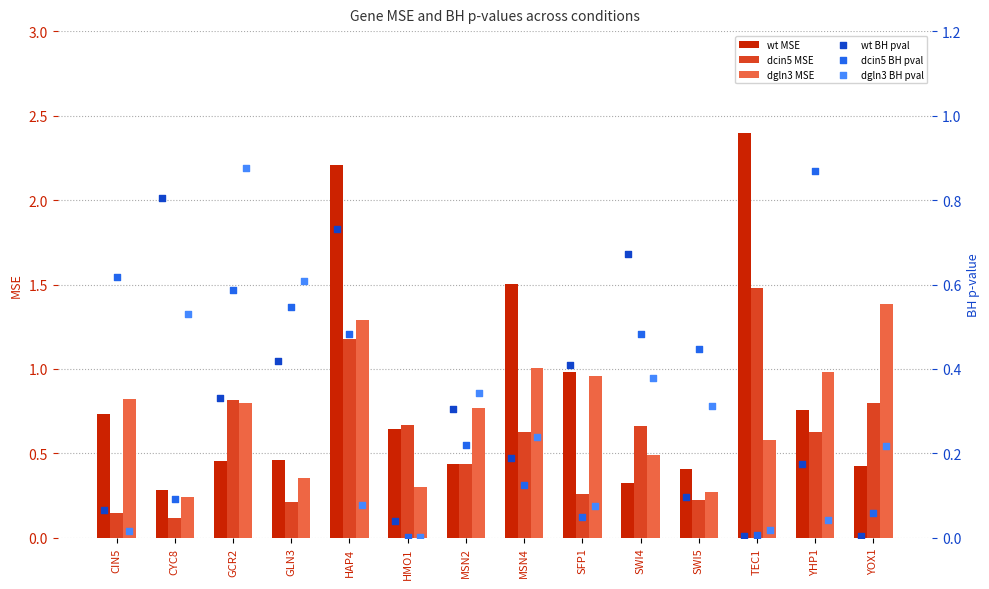

Is the value of wt MSE at GCR2 greater than the value of dcin5 MSE at YOX1?

No